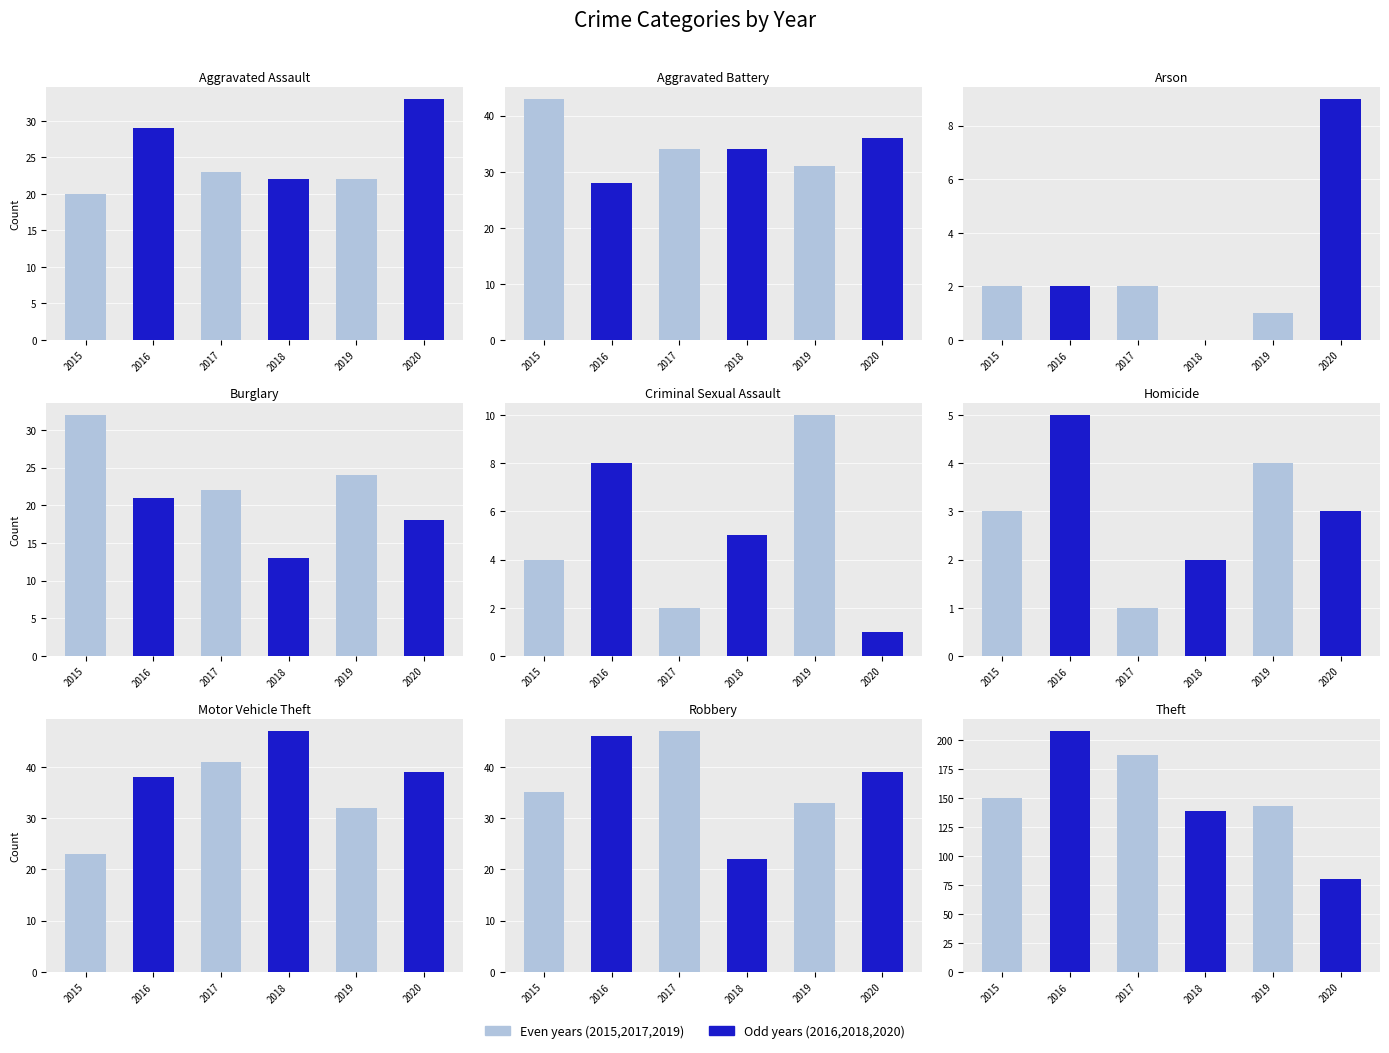

Reading left to right, transcribe all the data shown in this chart.

2015: 20	43	2	32	4	3	23	35	150
2016: 29	28	2	21	8	5	38	46	208
2017: 23	34	2	22	2	1	41	47	187
2018: 22	34	0	13	5	2	47	22	139
2019: 22	31	1	24	10	4	32	33	143
2020: 33	36	9	18	1	3	39	39	80